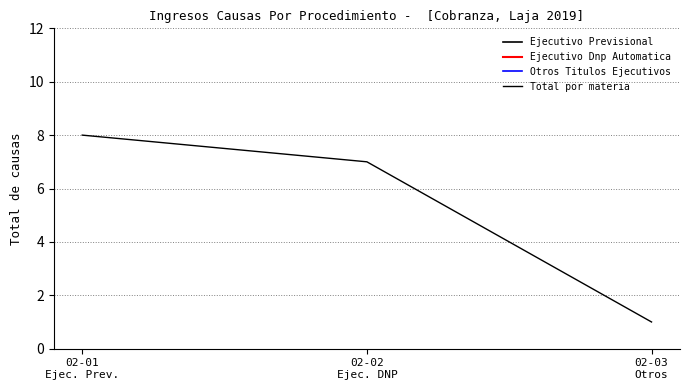

Reading left to right, list all the values displayed in this chart.

02-01
Ejec. Prev.=8	02-02
Ejec. DNP=7	02-03
Otros=1